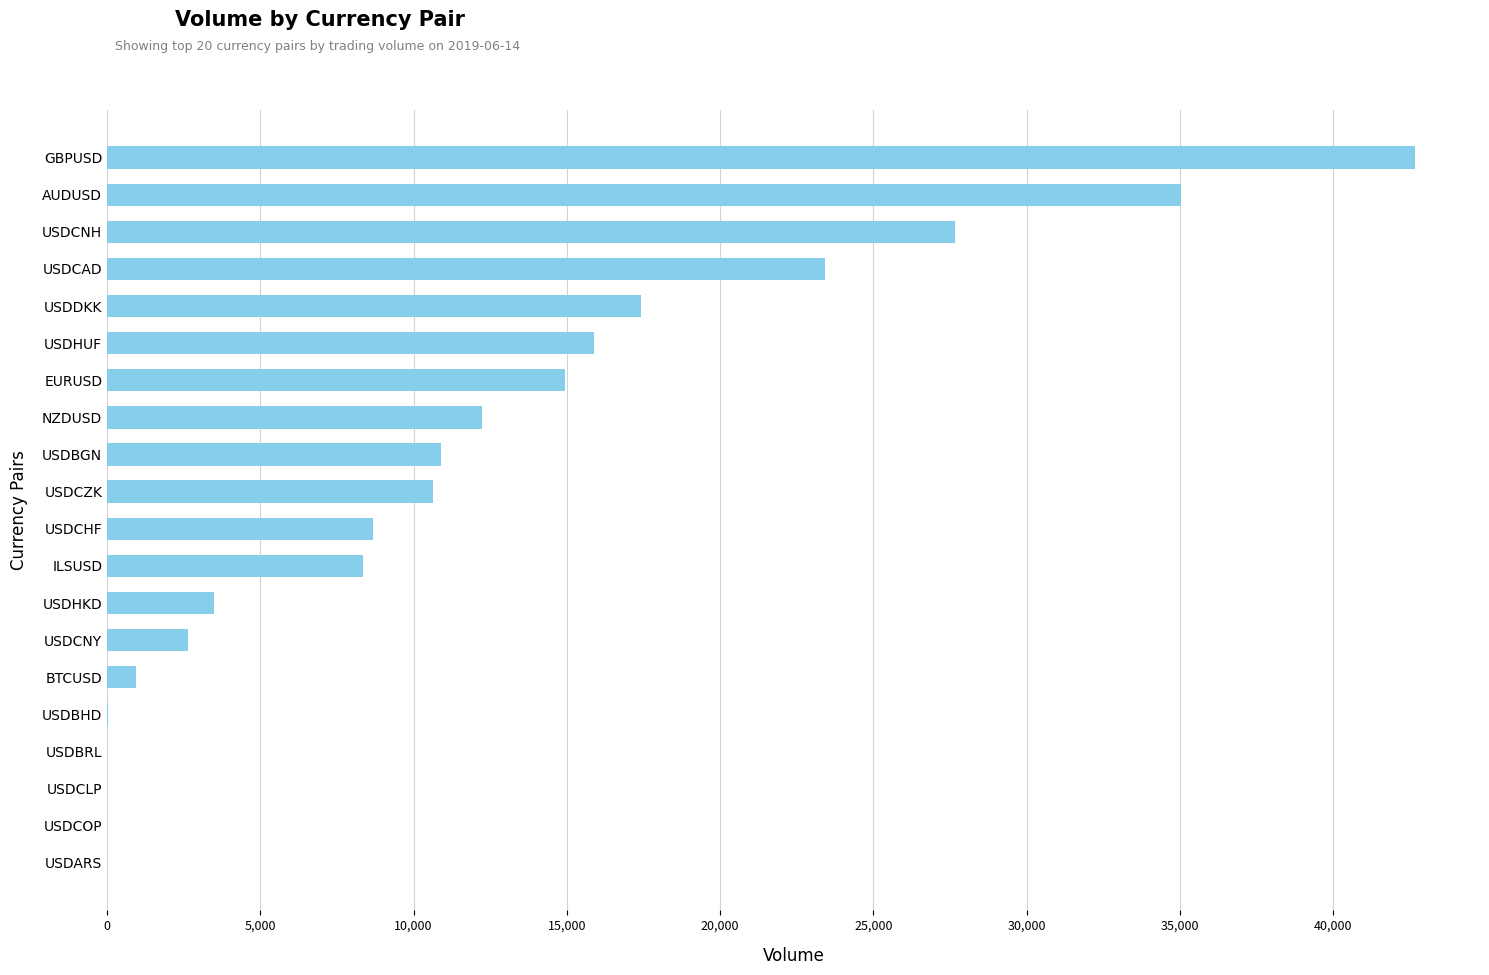

How many series are shown in this chart?

1